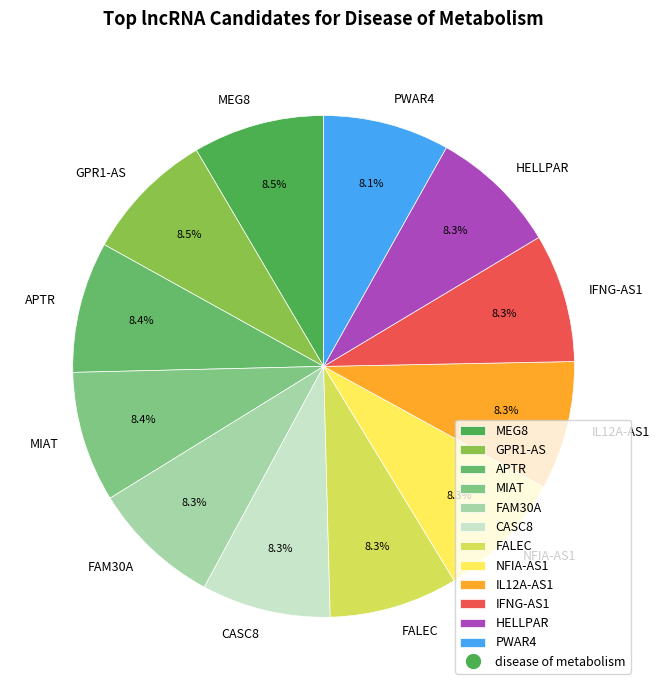

To the nearest percent, what portion does FAM30A represent?

8%